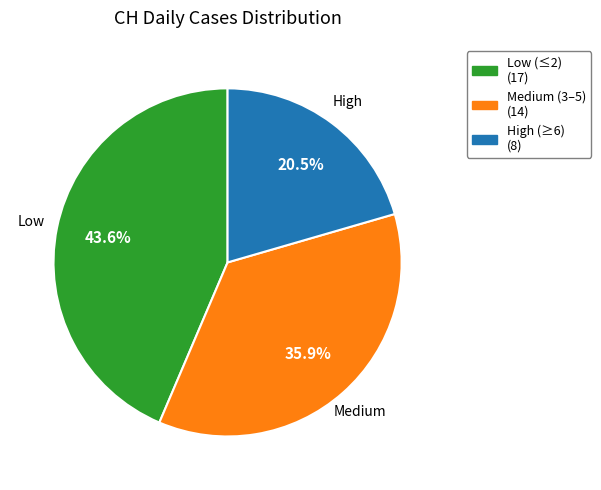

Is there a majority slice in this chart?

No